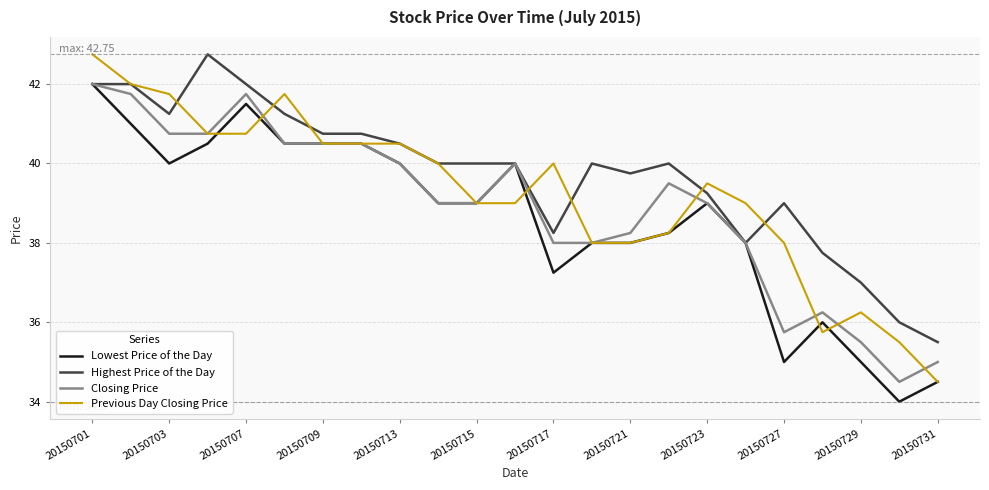

Which series has the largest total across all categories?

Highest Price of the Day